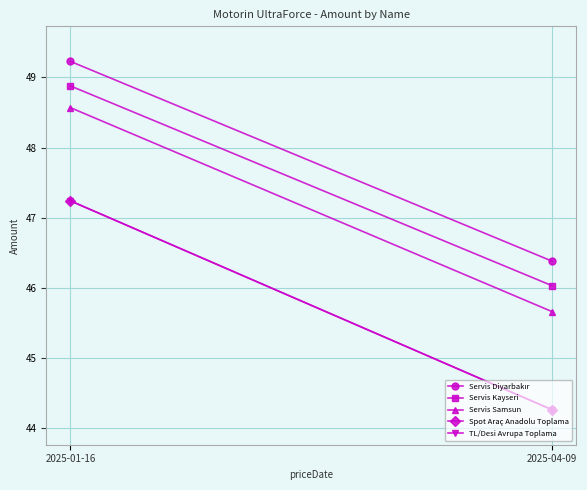

What is the sum of the Servis Kayseri values at 2025-01-16 and 2025-04-09?

94.9